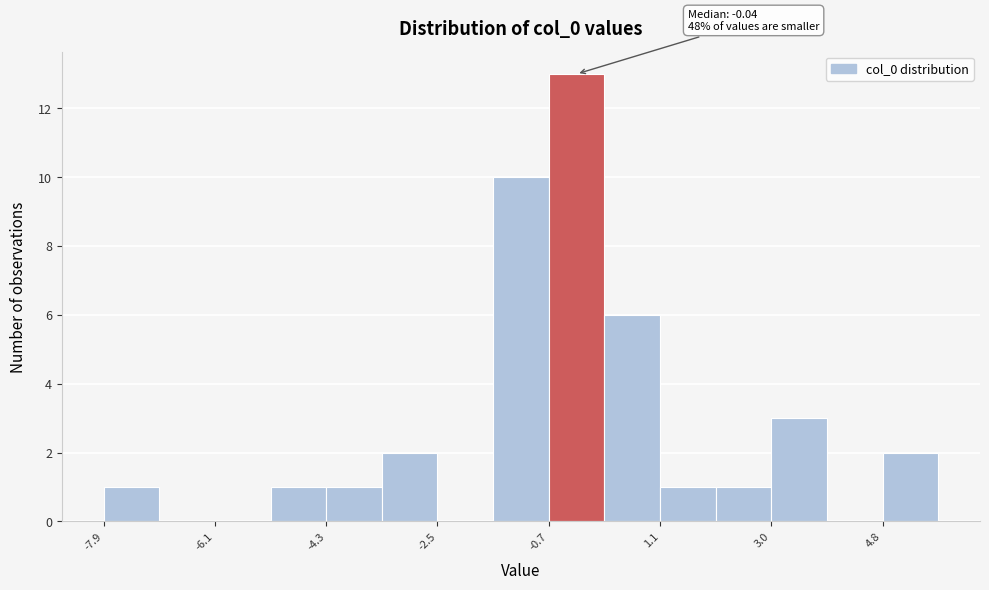

Over which range of the x-axis is the bar tallest?

-0.6 to 0.2